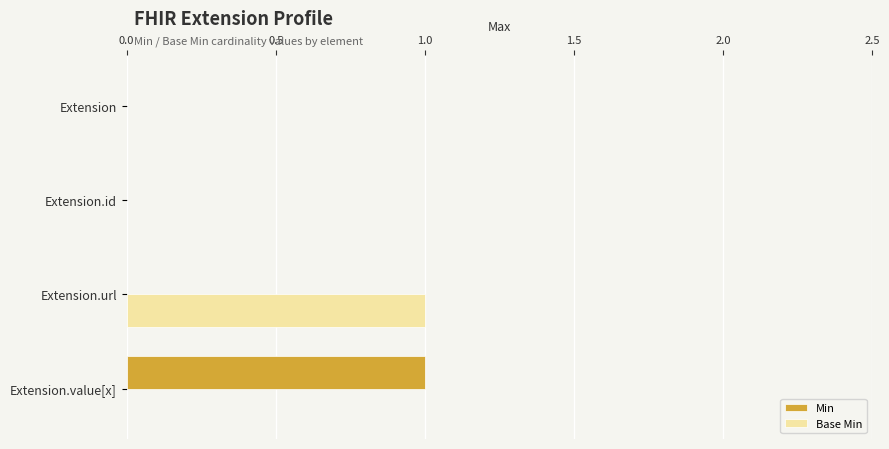

The value of Min at Extension.id is -1. True or false?

False